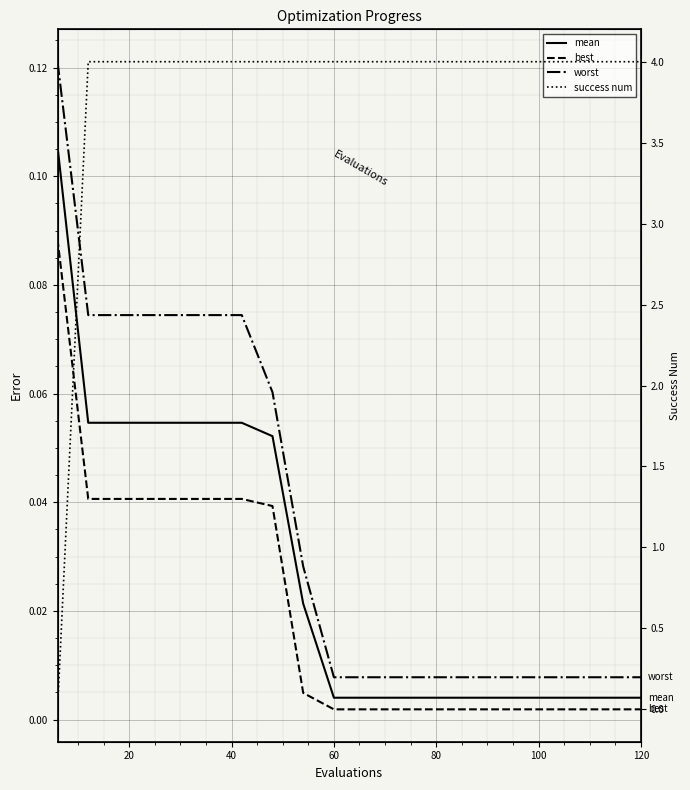

Is this an area chart (filled region under the line)?

No